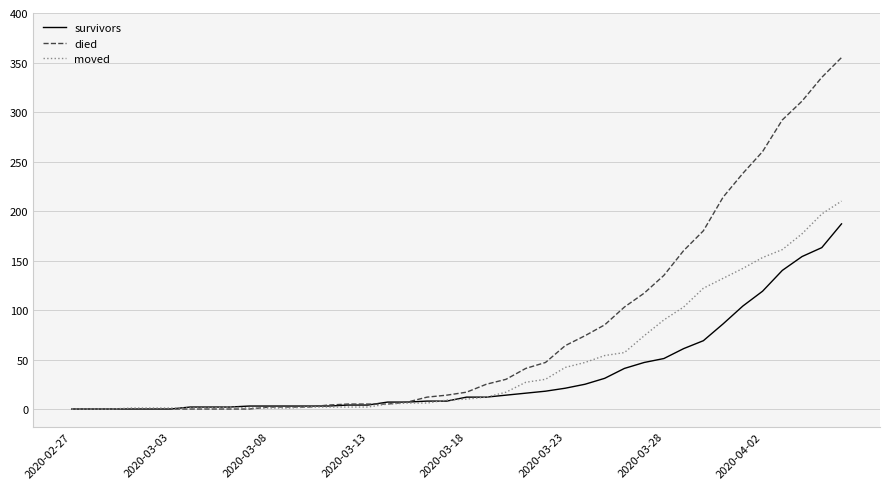

What is the highest value of the died series?

355